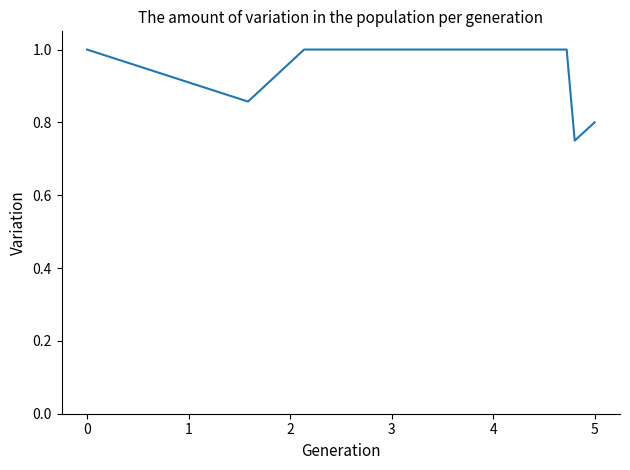

What is the greatest value displayed?

1.0